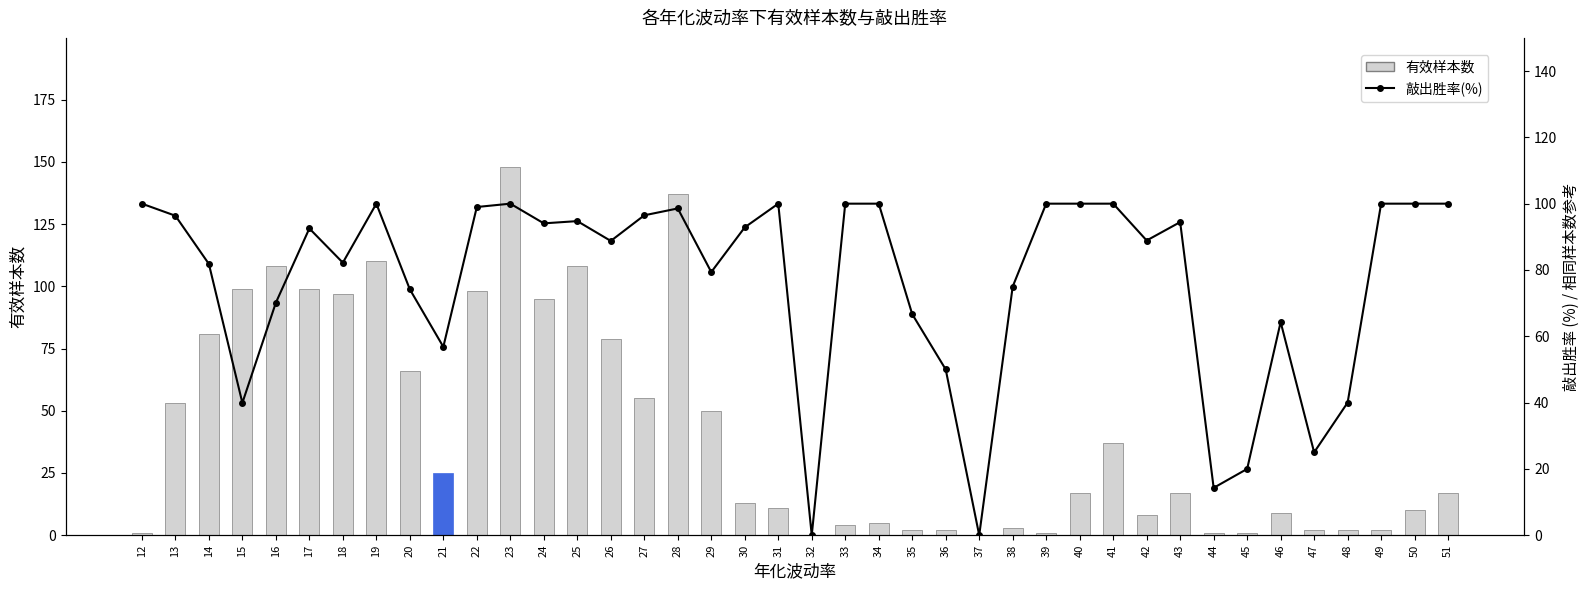

Reading left to right, extract all data points from this chart.

有效样本数: 1.0	53.0	81.0	99.0	108.0	99.0	97.0	110.0	66.0	25.0	98.0	148.0	95.0	108.0	79.0	55.0	137.0	50.0	13.0	11.0	0.0	4.0	5.0	2.0	2.0	0.0	3.0	1.0	17.0	37.0	8.0	17.0	1.0	1.0	9.0	2.0	2.0	2.0	10.0	17.0
敲出胜率(%): 100.0	96.4	81.8	39.9	70.1	92.5	82.2	100.0	74.2	56.8	99.0	100.0	94.1	94.7	88.8	96.5	98.6	79.4	92.9	100.0	0.0	100.0	100.0	66.7	50.0	0.0	75.0	100.0	100.0	100.0	88.9	94.4	14.3	20.0	64.3	25.0	40.0	100.0	100.0	100.0